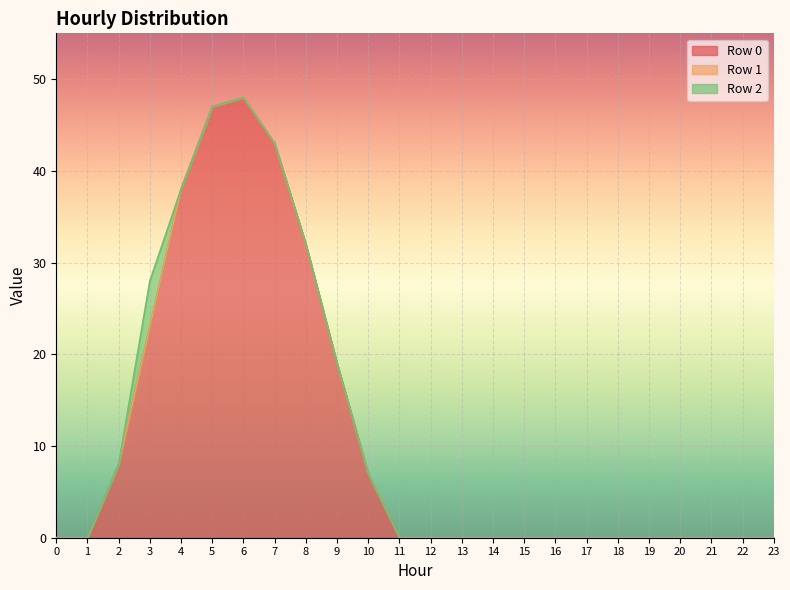

What is the sum of all Row 0 values?

265